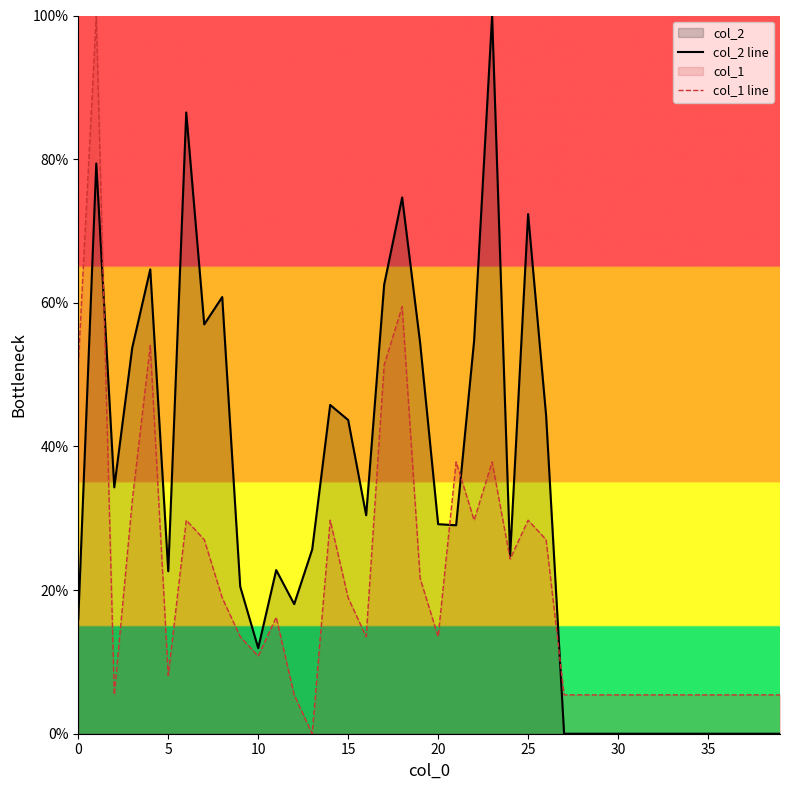

How many series are shown in this chart?

2